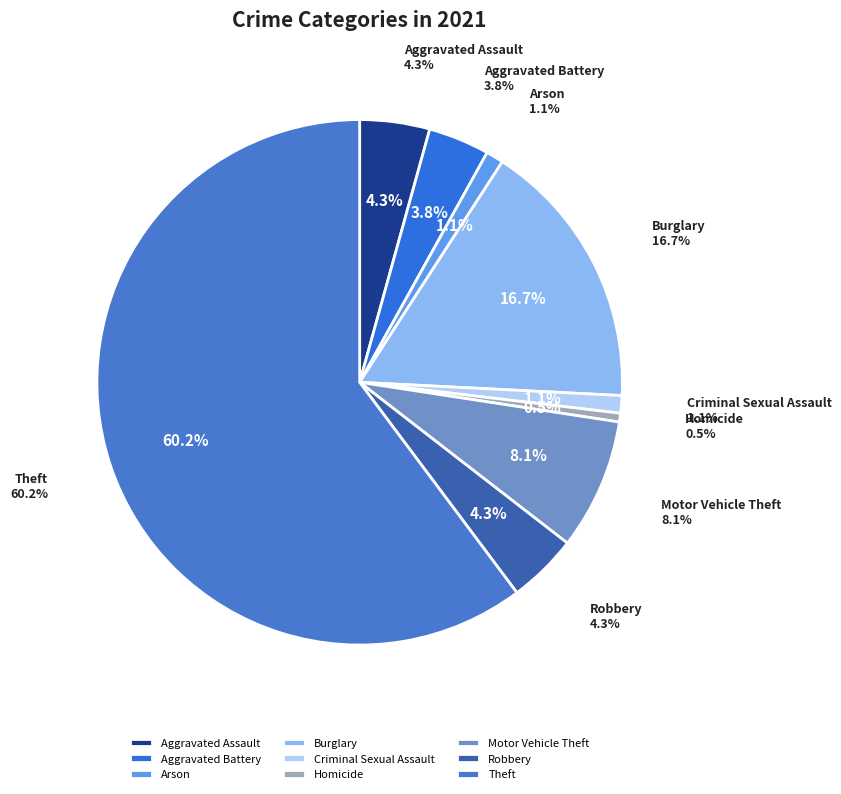

Which category has the biggest portion of the pie?

Theft